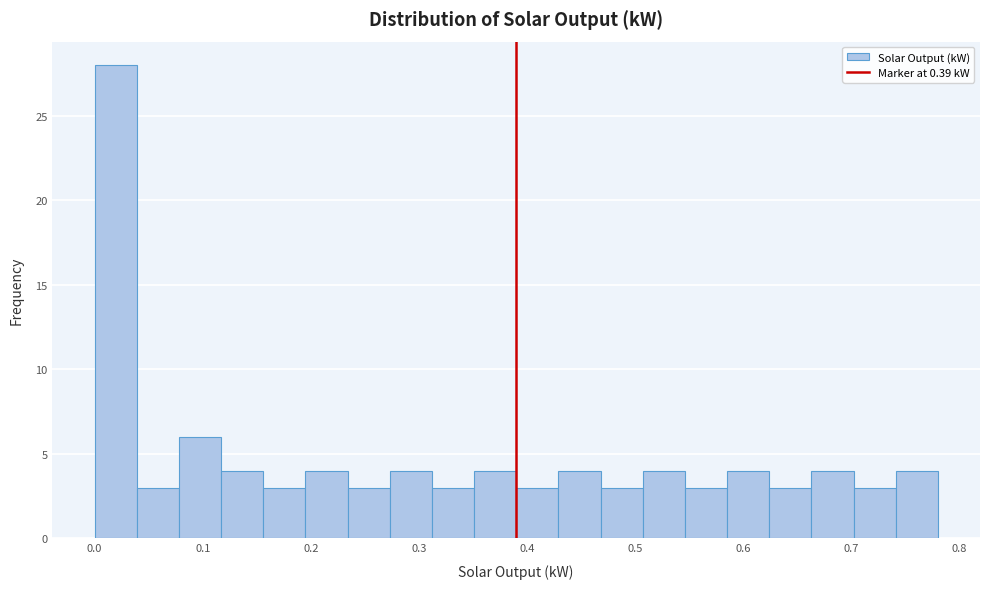

Around what value on the x-axis is the tallest bar? Give the approximate position of its centre, as read against the axis.

0.02